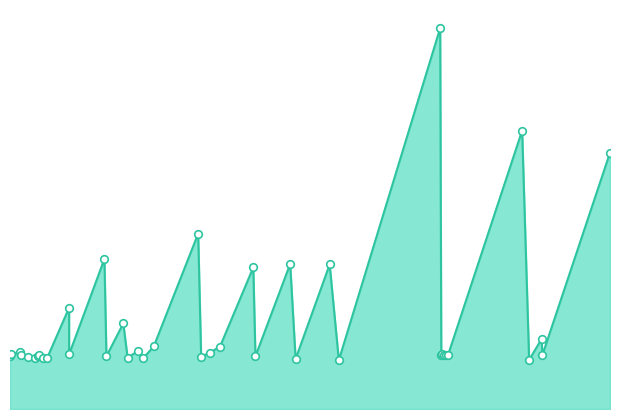

What is the change in value from 1037.19 to 1071.81?

+0.3